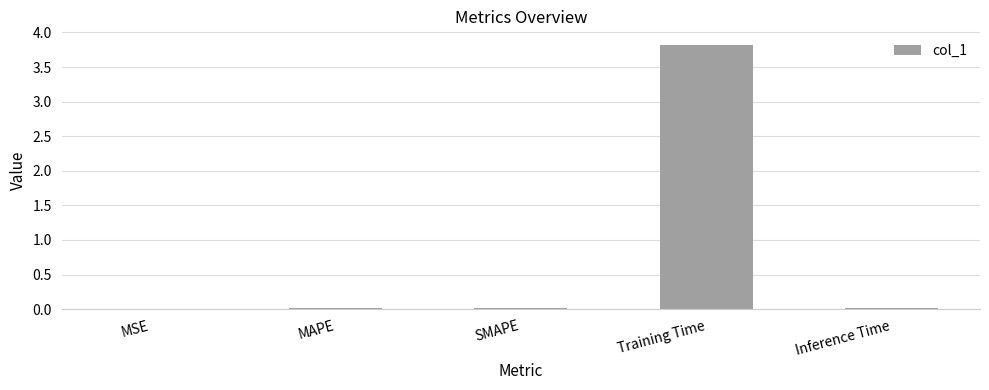

What is the sum of all values?

3.9